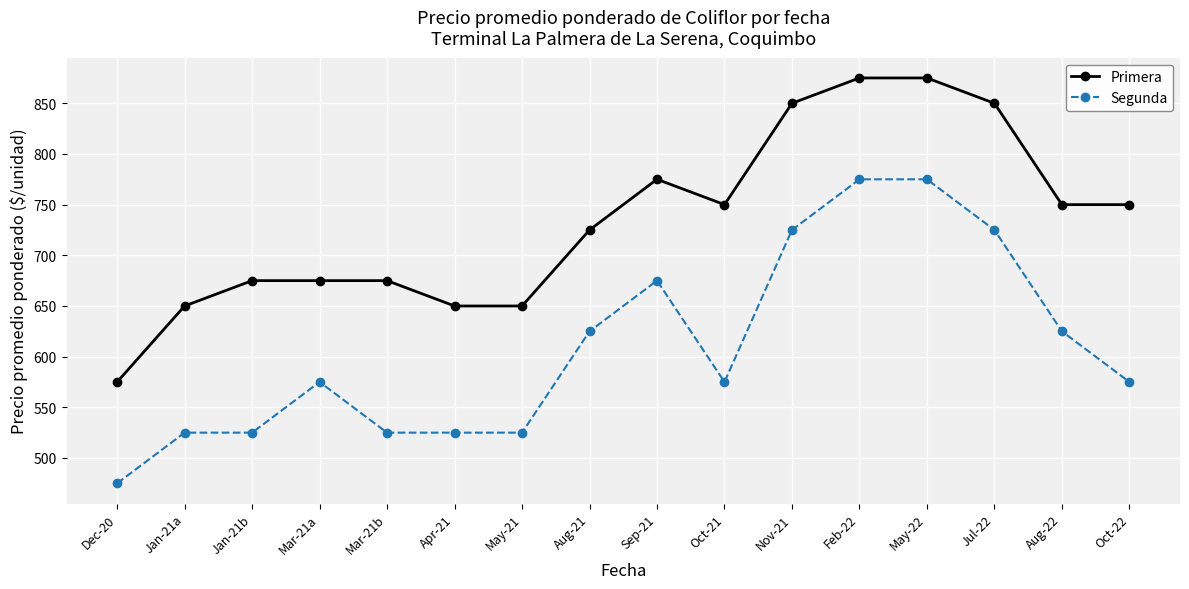

The value of Primera at Sep-21 is 775. True or false?

True